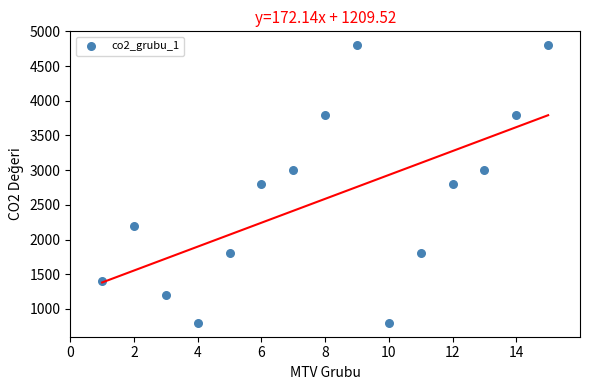

What is the range of X values (max minus min)?

14